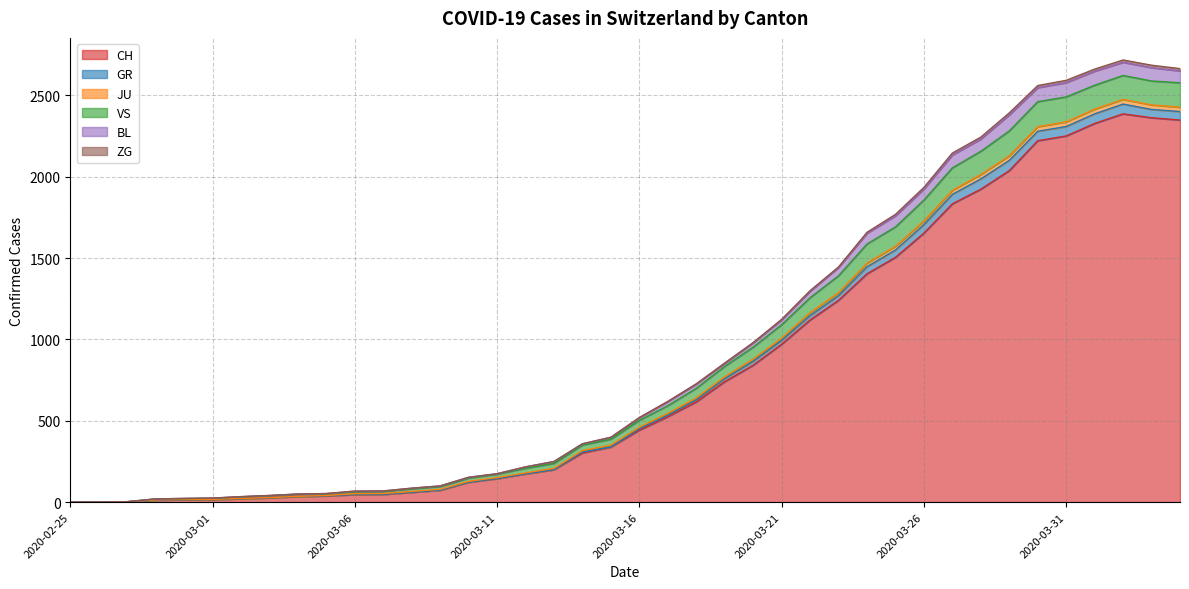

What is the label of the 11th point from the right?

2020-03-25